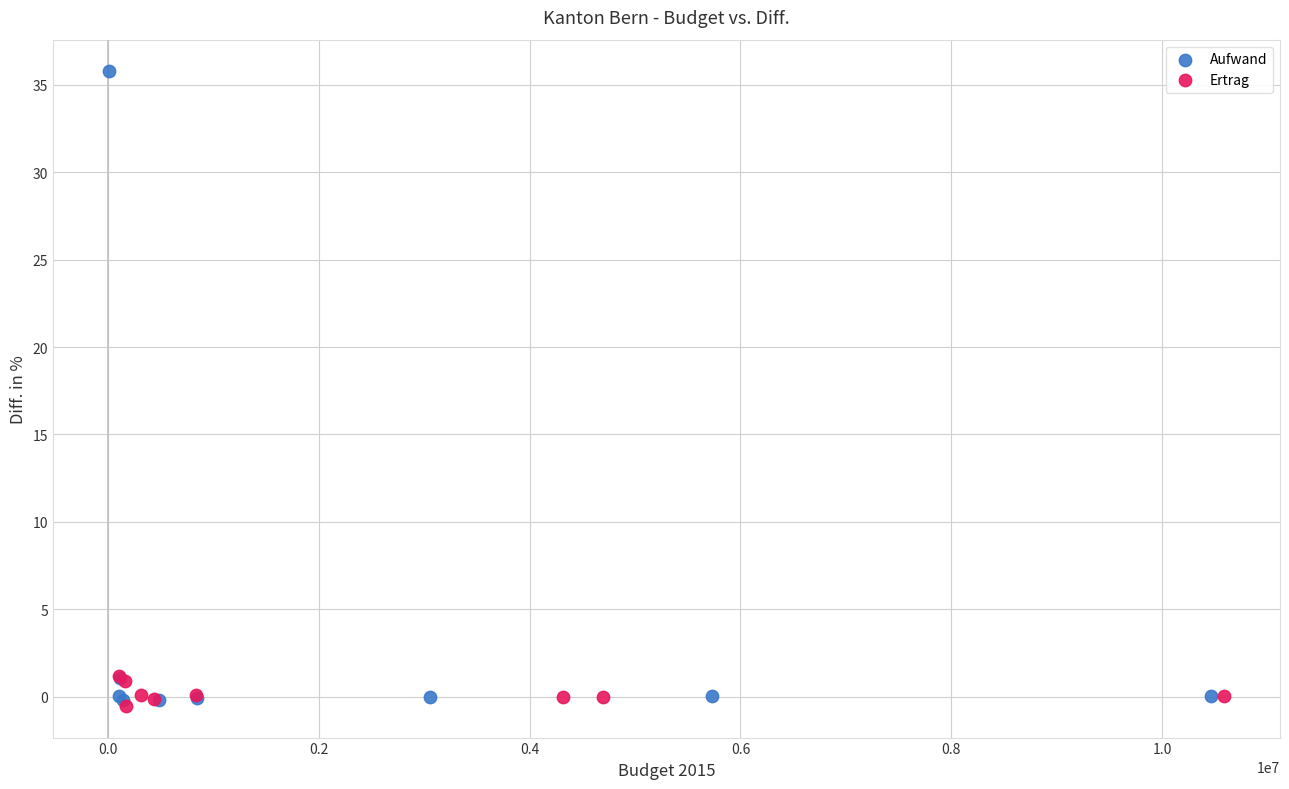

Which series reaches the minimum Y coordinate?

Ertrag